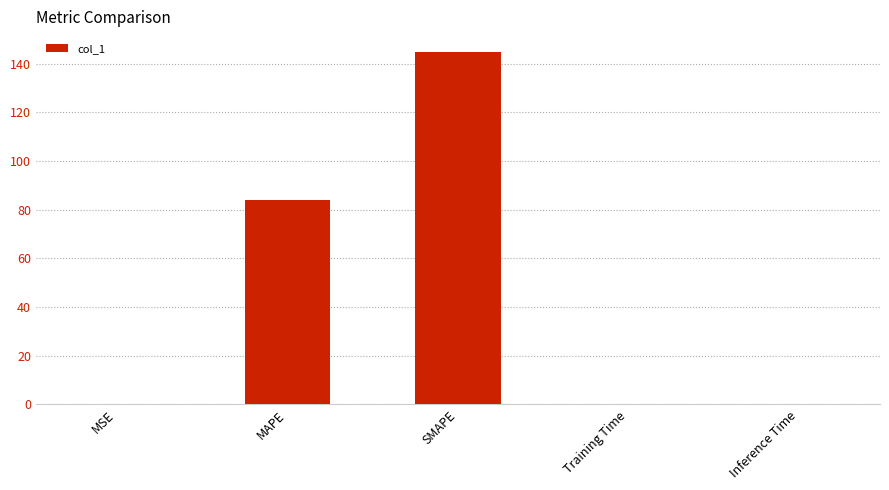

What value does the data have at MAPE?

84.0